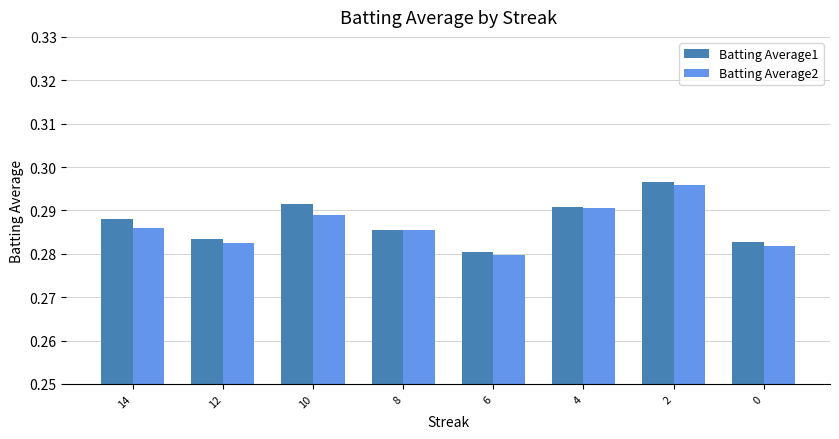

Count the number of data series in this chart.

2